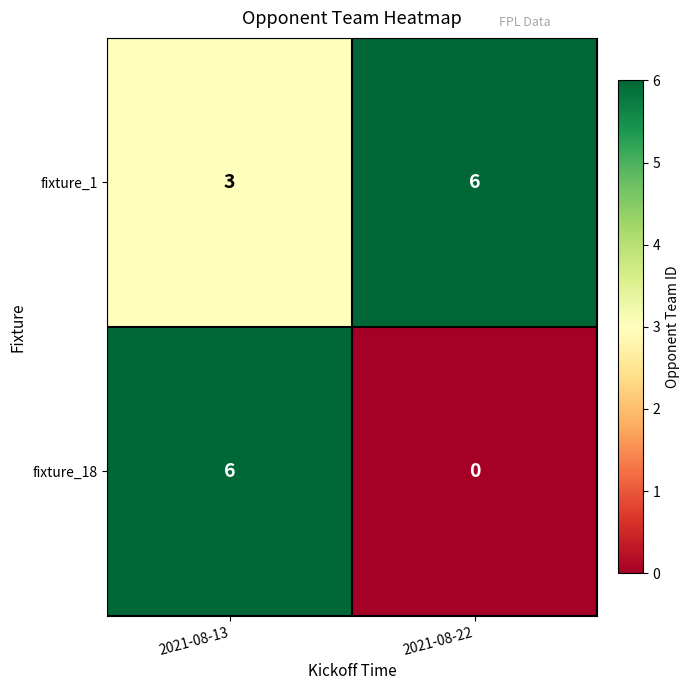

The value of fixture_18 at 2021-08-13 is 6. True or false?

True